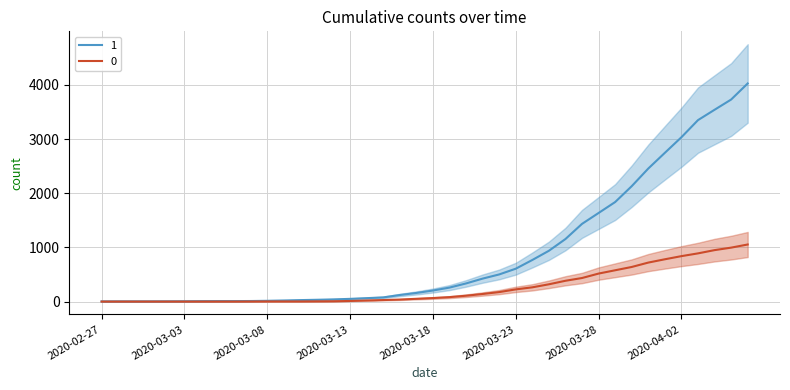

How many data points does each series have?

40